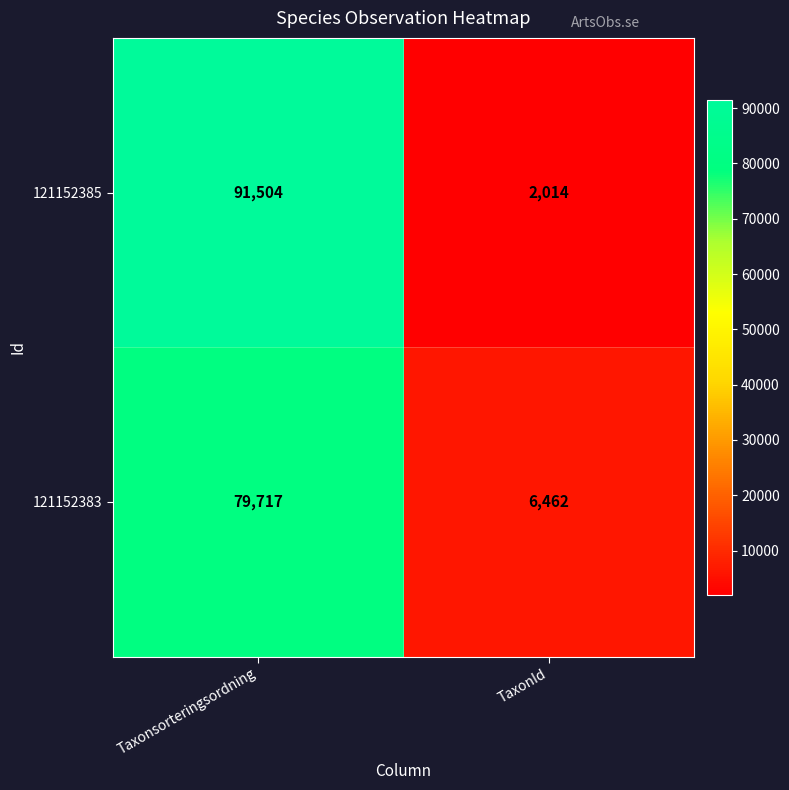

What is the difference between the 121152385 values at Taxonsorteringsordning and TaxonId?

89490